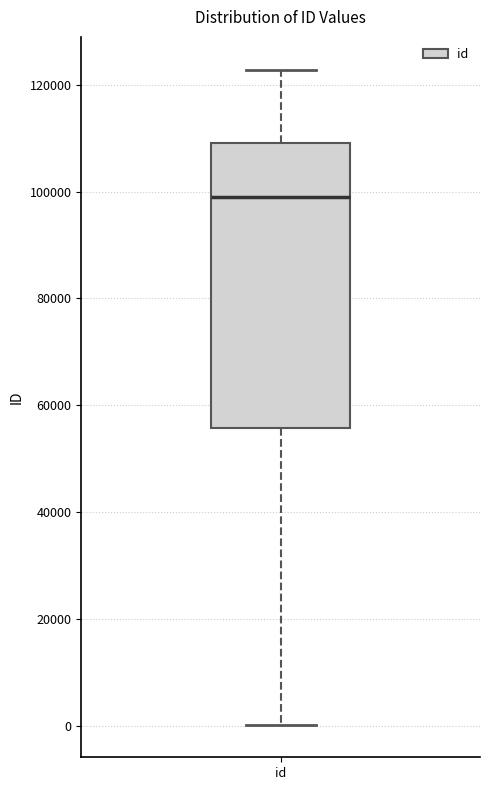

Where does the lower whisker of the box for id end on the y-axis? The values are not printed on the chart, so give them approximately, as read against the axis.

0